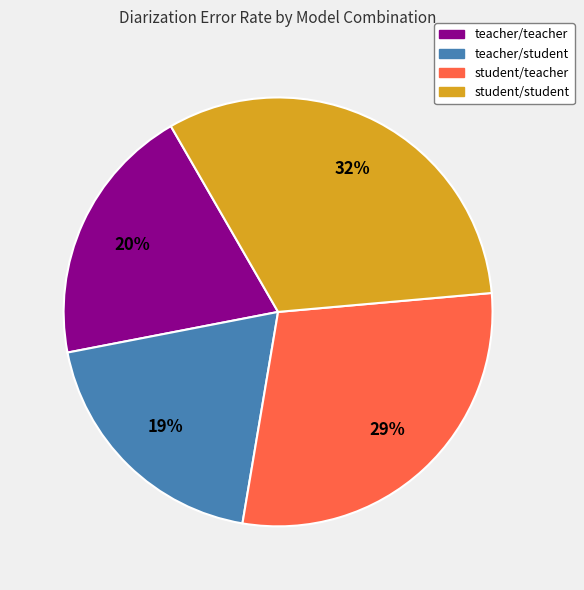

Does student/student account for over 50% of the chart?

No